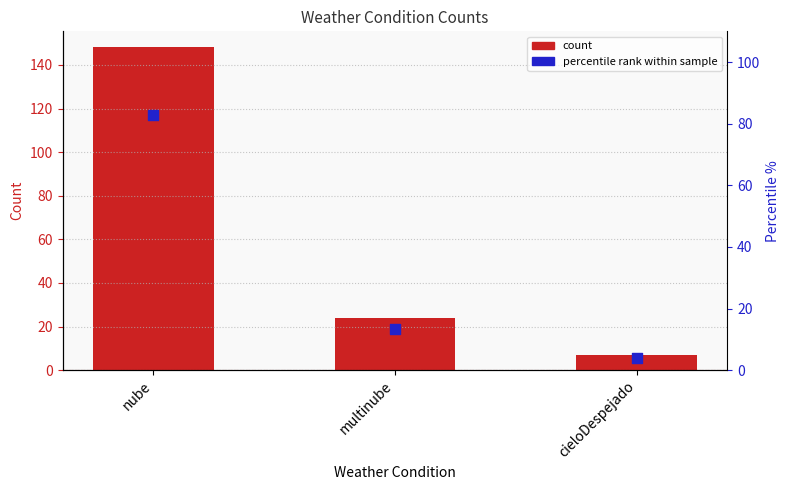

Which series has the largest total across all categories?

count